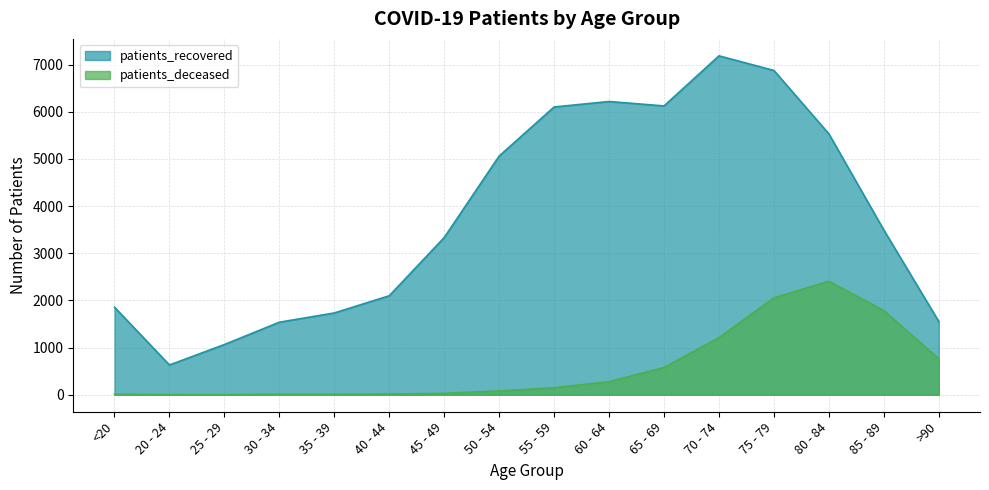

True or false: patients_deceased and patients_recovered intersect in this chart.

False